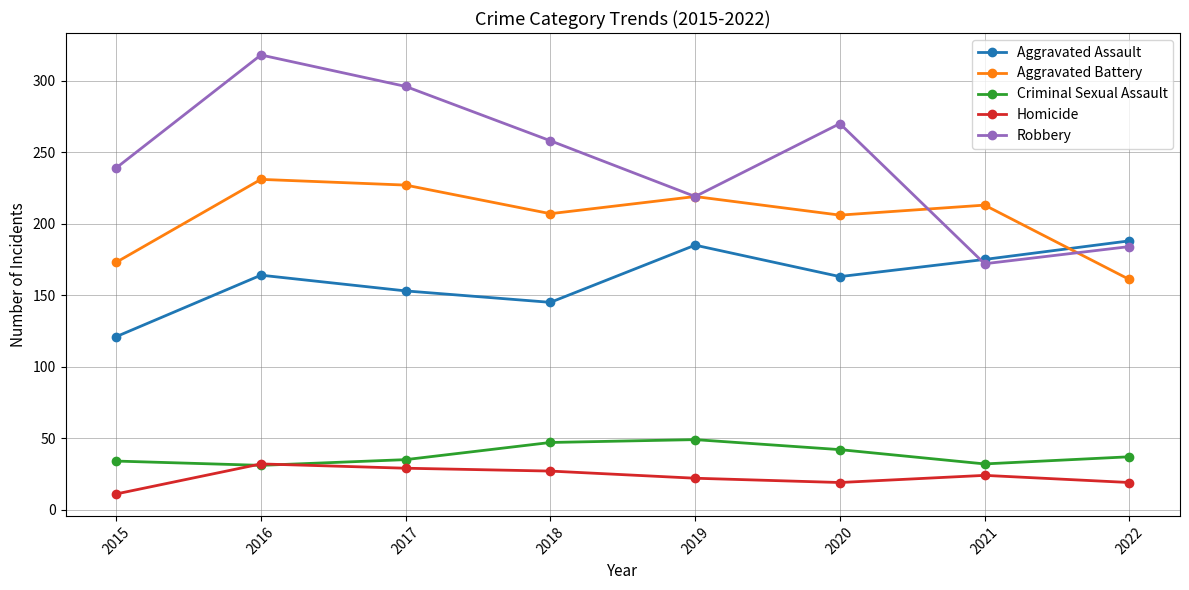

The value of Aggravated Battery at 2017 is 92. True or false?

False